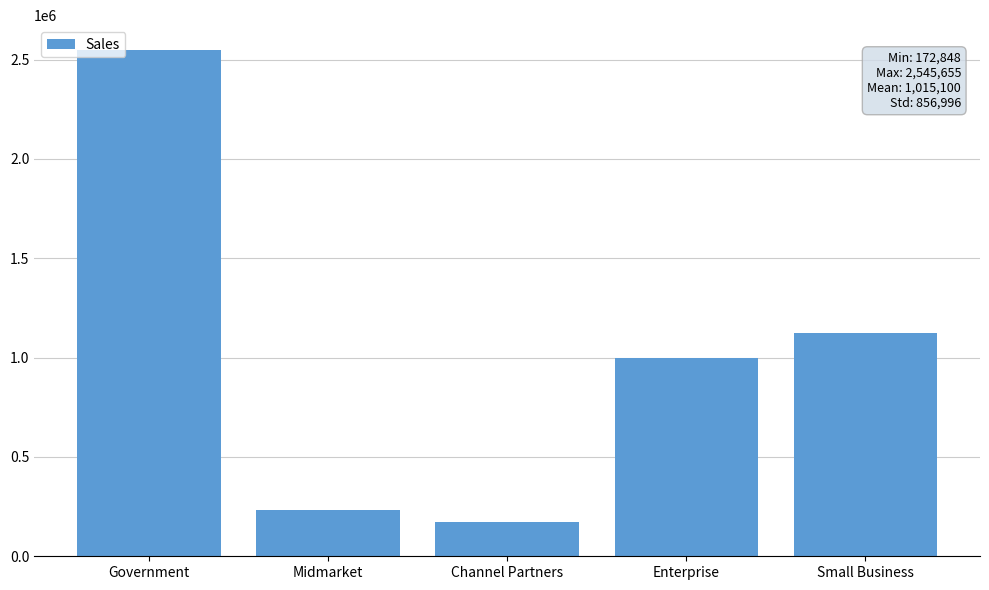

List the labels in order of value, smallest first.

Channel Partners, Midmarket, Enterprise, Small Business, Government